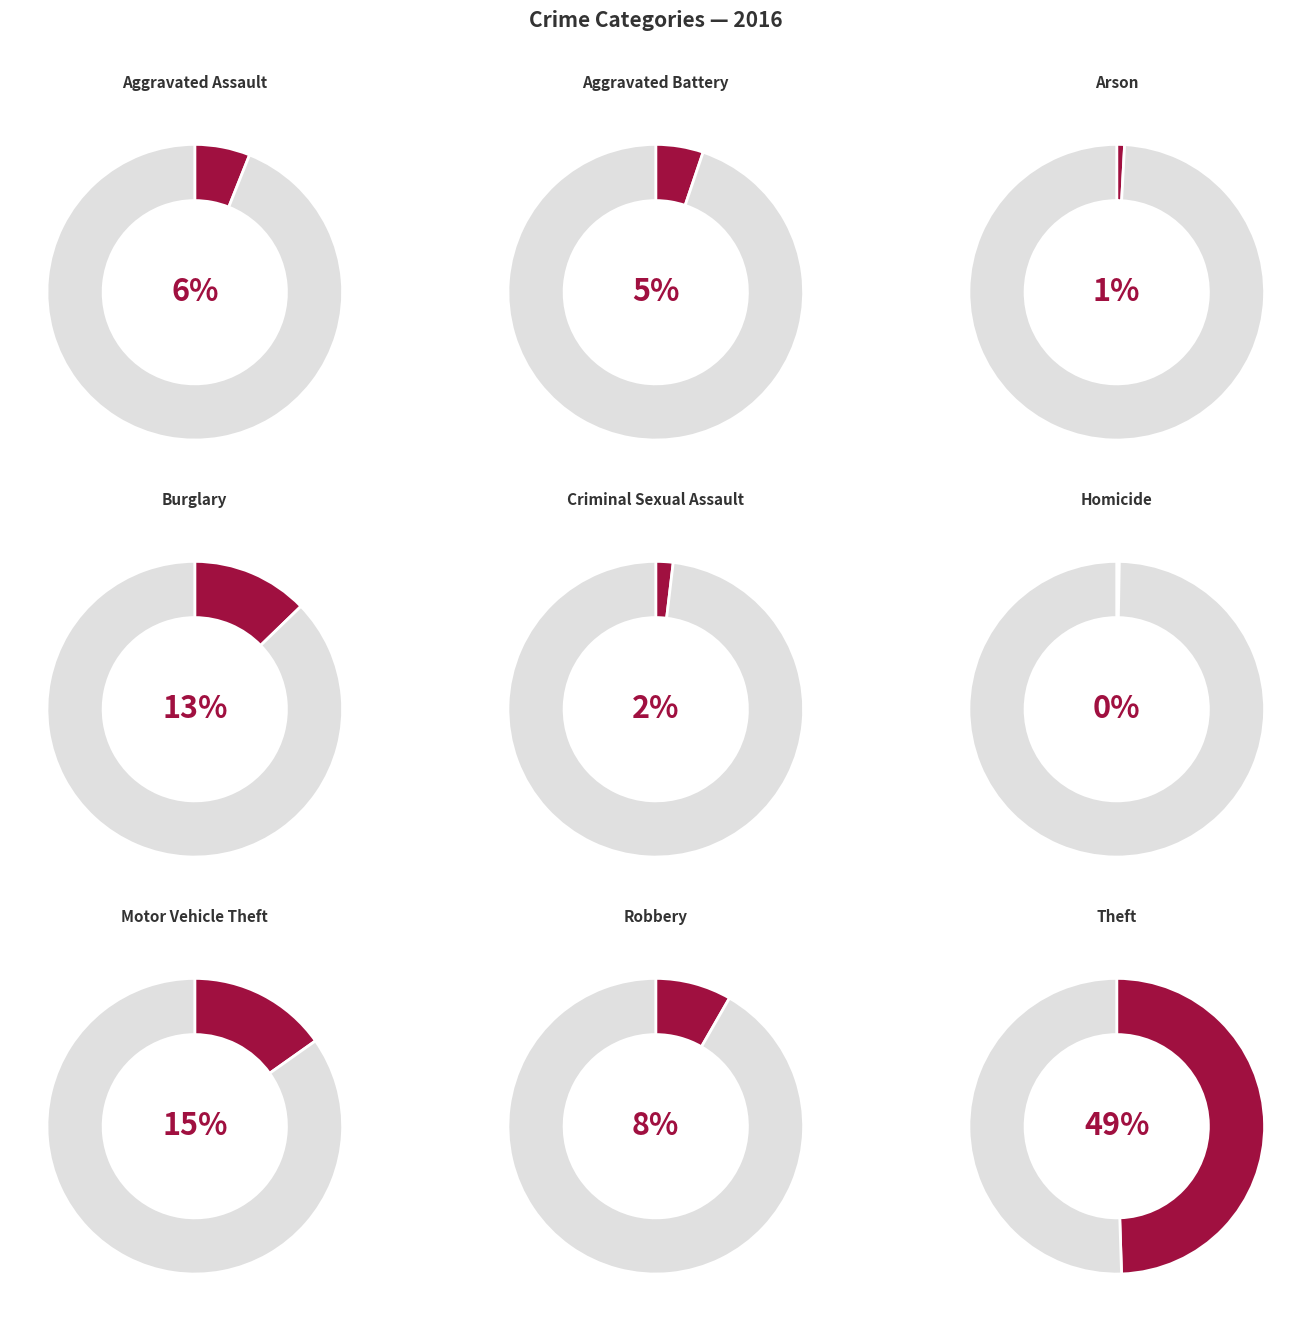

Which slice is the largest?

Theft